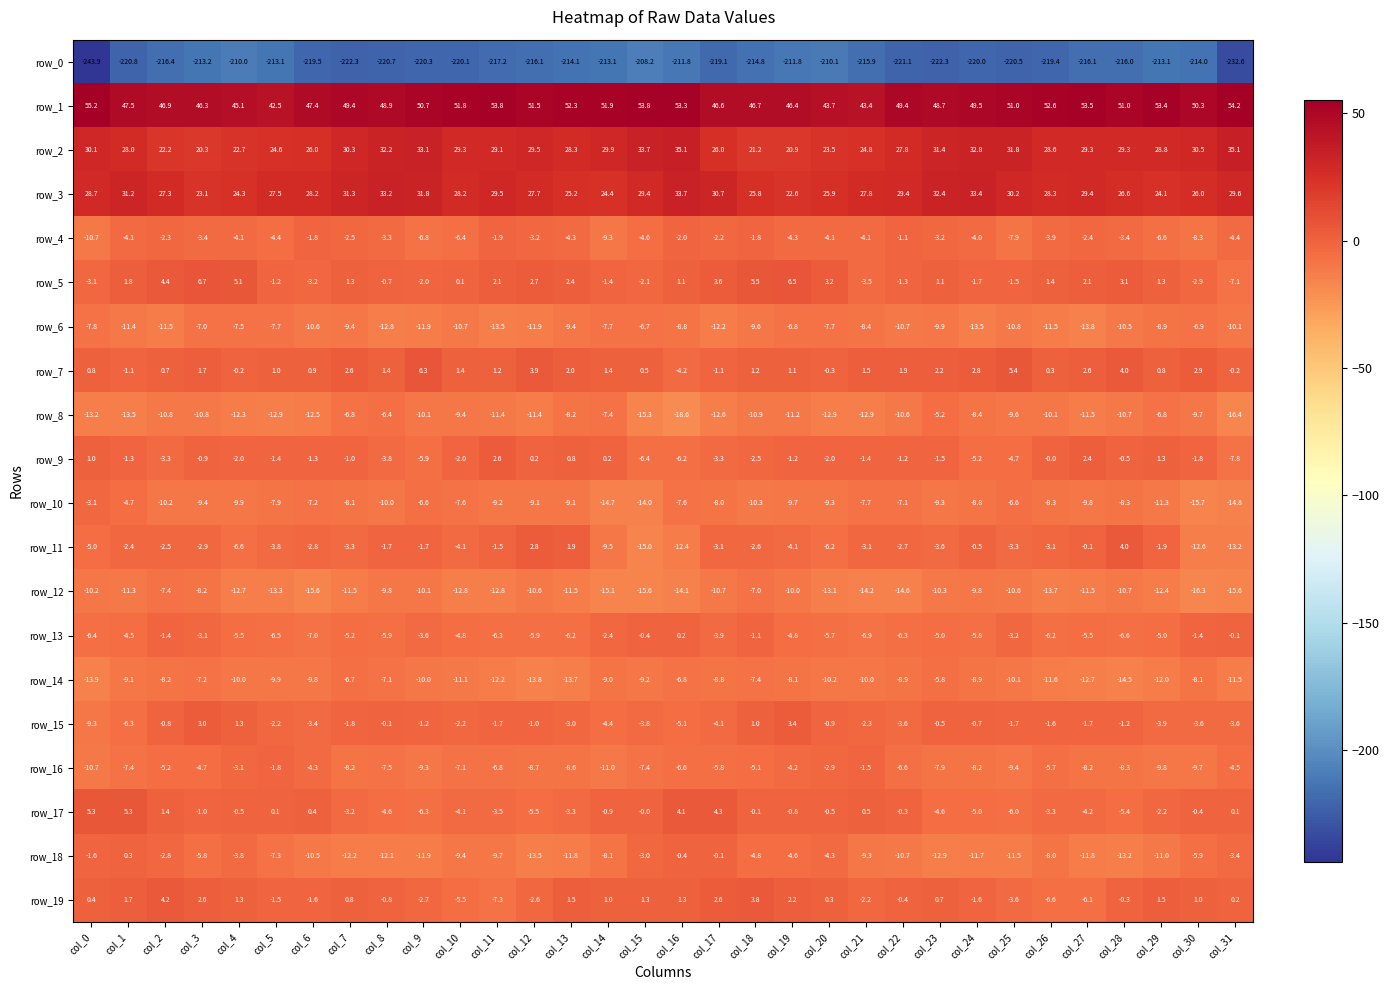

The value of row_6 at col_18 is -9.6. True or false?

True